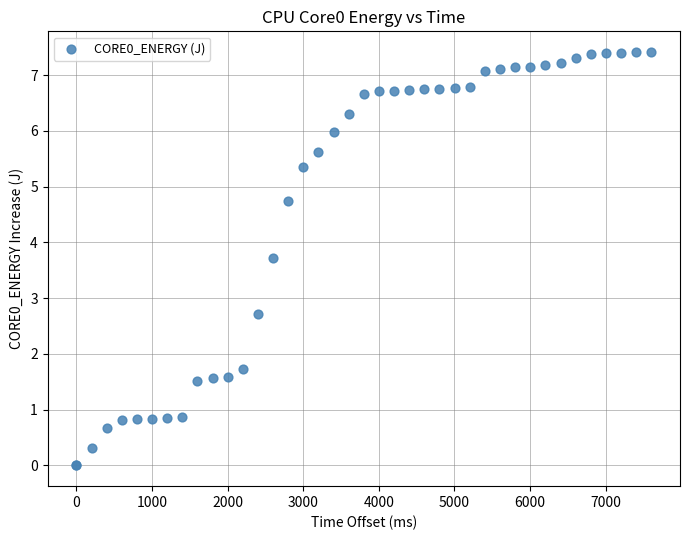

What Y value in the scatter plot is closest to 3?

2.7